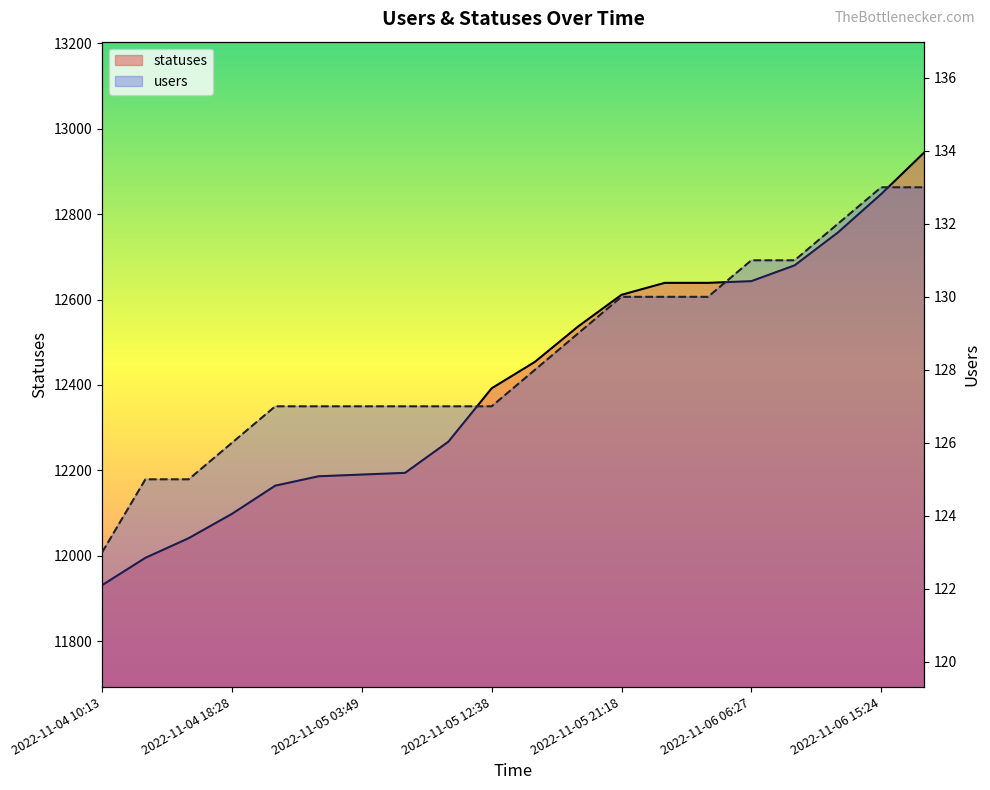

What is the greatest value displayed?

12945